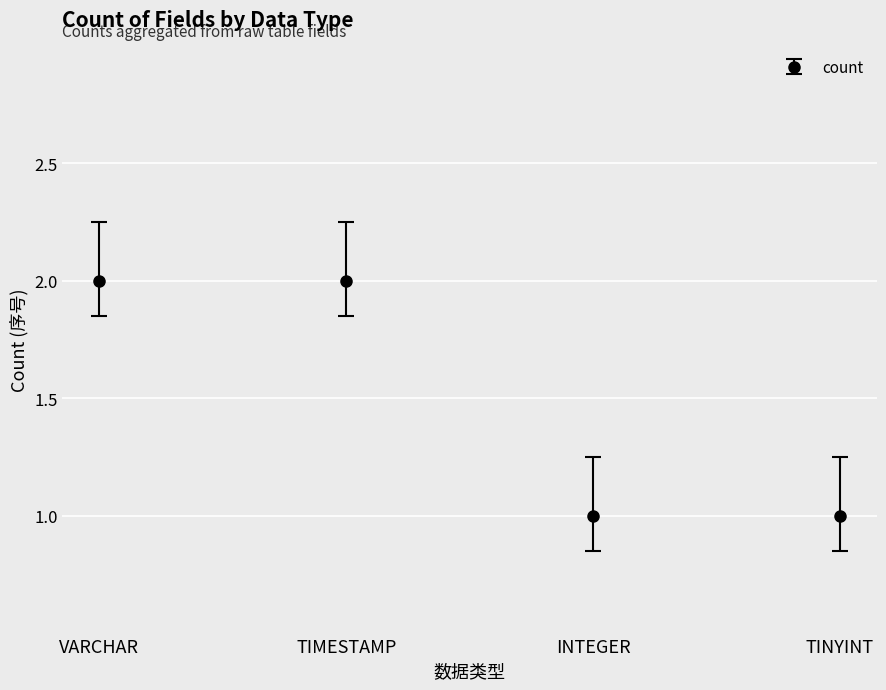

What is the greatest value displayed?

2